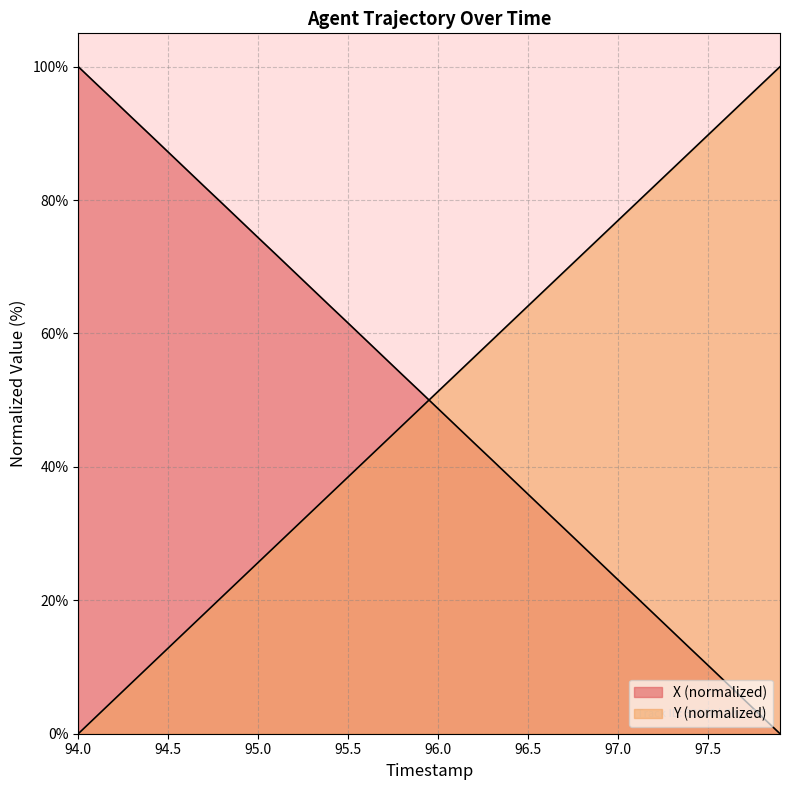

How many lines are shown in the chart?

2